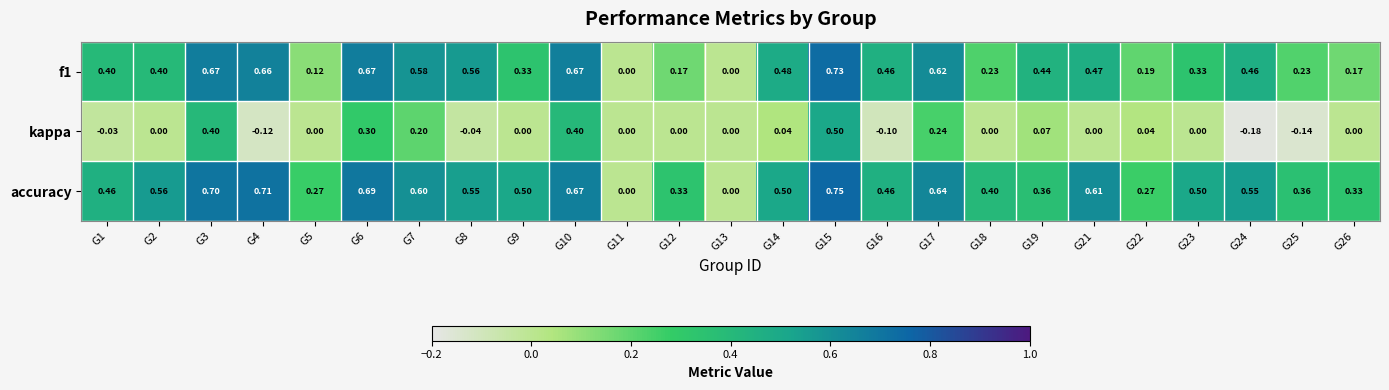

Which series has the largest total across all categories?

accuracy